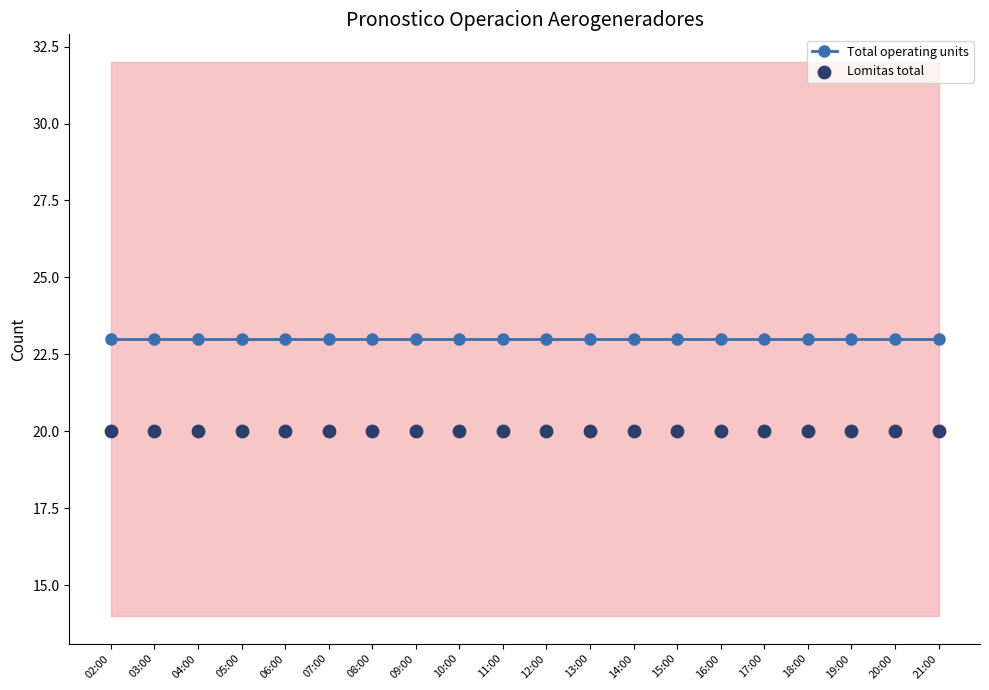

Which series has the largest total across all categories?

Total operating units